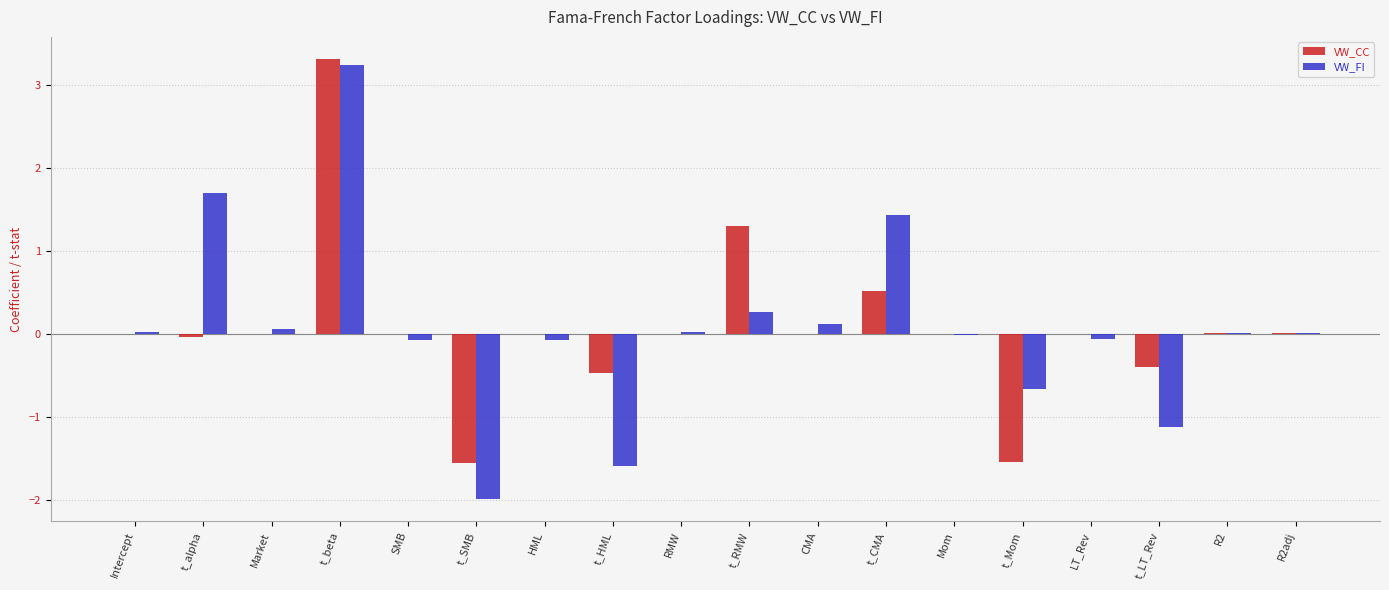

Between t_beta and RMW, which series saw the biggest shift?

VW_CC